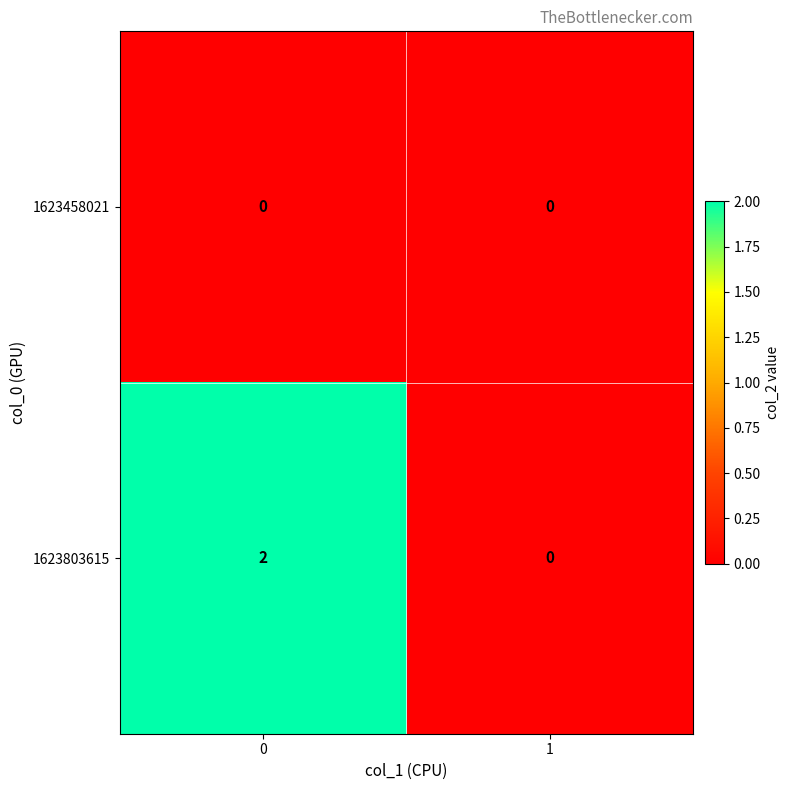

Which series has the largest total across all categories?

1623803615